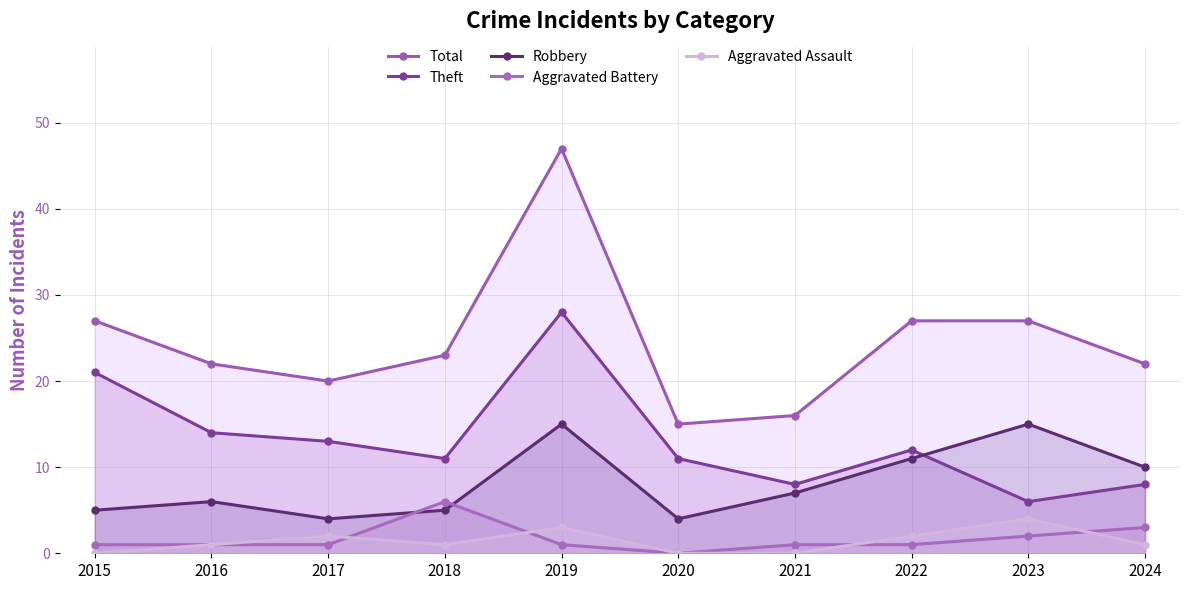

How many lines are shown in the chart?

5